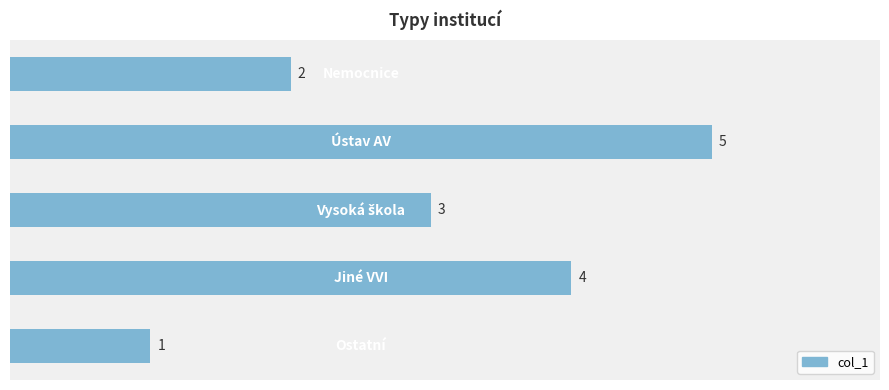

What is the difference between the maximum and second lowest values?

3